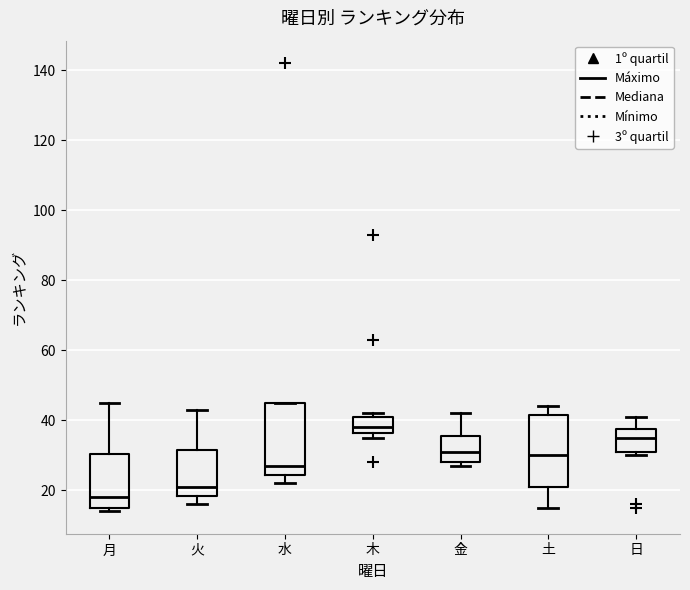

Reading left to right, read every box against the y-axis: the position of its median line, the range the box covers, and the ends of its whiskers. The values are not printed on the chart, so give them approximately, as read against the axis.

月: median 18, box 16 to 30, whiskers 14 to 46
火: median 22, box 18 to 32, whiskers 16 to 44
水: median 28, box 24 to 46, whiskers 22 to 46
木: median 38, box 36 to 42, whiskers 36 (just below the box's lower edge) to 42 (just above the box's upper edge)
金: median 32, box 28 to 36, whiskers 28 (just below the box's lower edge) to 42
土: median 30, box 22 to 42, whiskers 16 to 44
日: median 36, box 32 to 38, whiskers 30 to 42